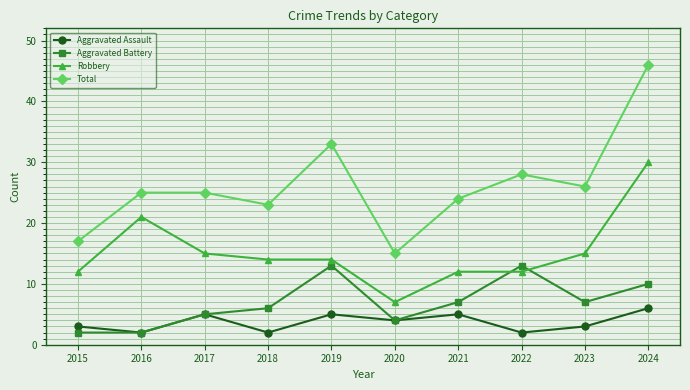

True or false: Aggravated Battery has a value of 6 at 2022.

False